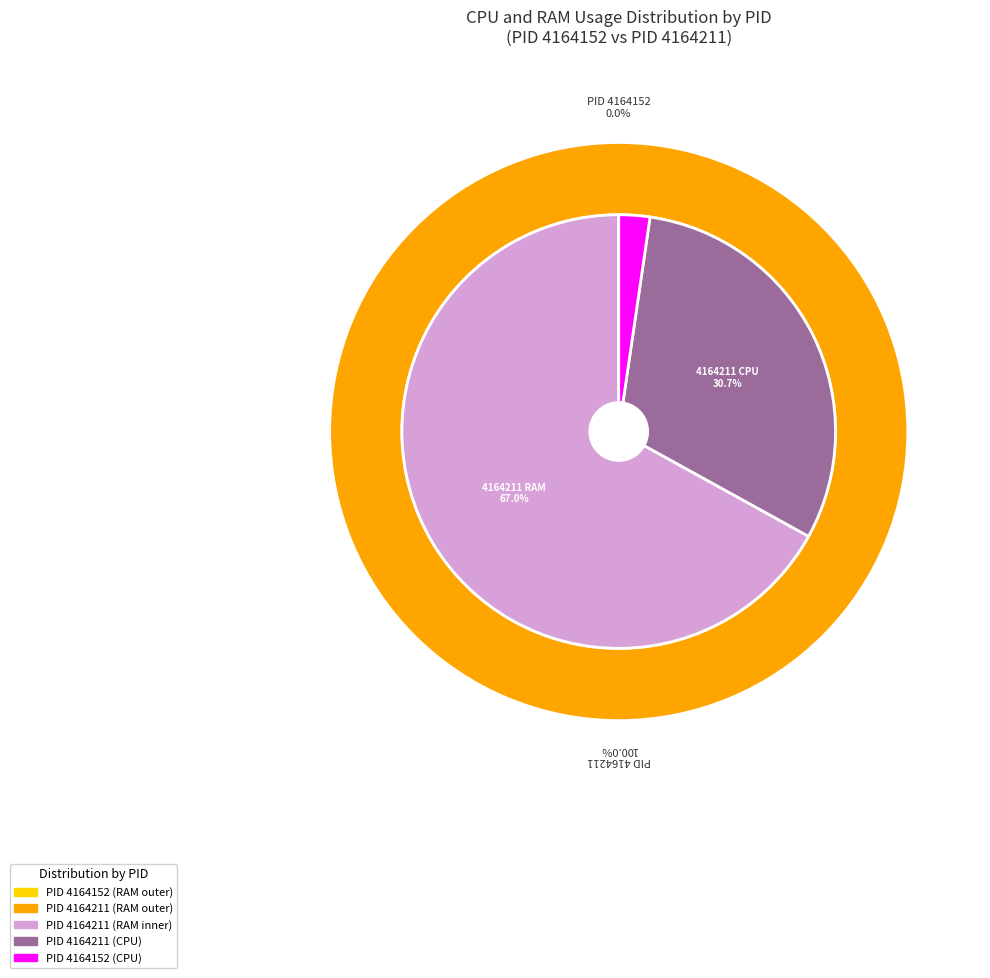

Combined, do 4164152 and 4164211 account for over 50%?

Yes